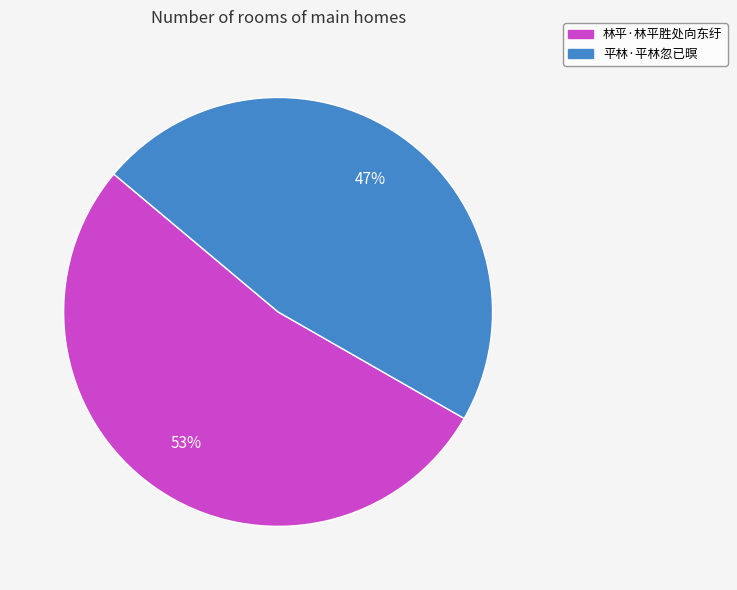

What is the ratio of the value at 平林·平林忽已暝 to the value at 林平·林平胜处向东纡?

0.9